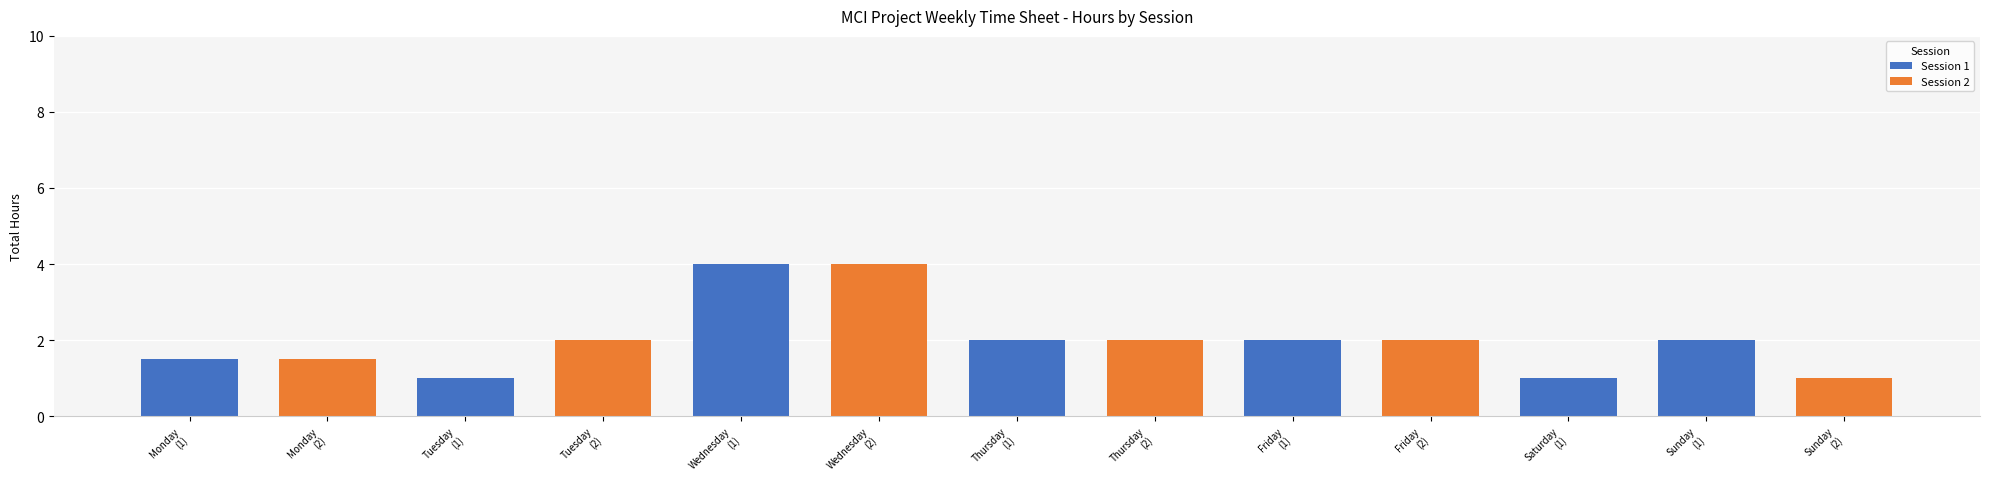

What is the sum of all values?

26.0